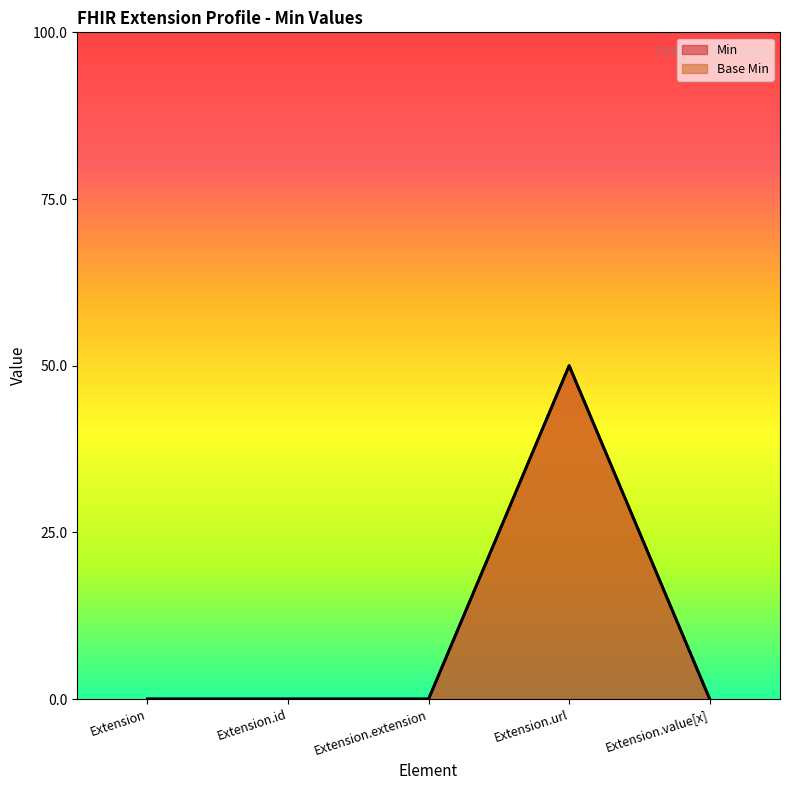

The value of Min at Extension.value[x] is 1. True or false?

False